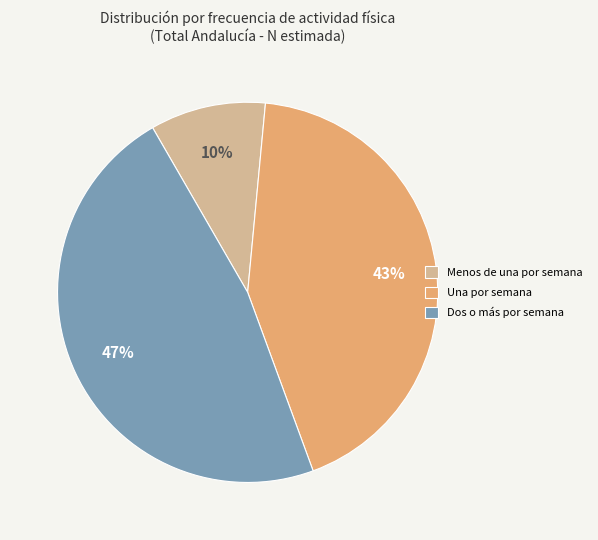

Rank the categories by value from highest to lowest.

Dos o más por semana, Una por semana, Menos de una por semana